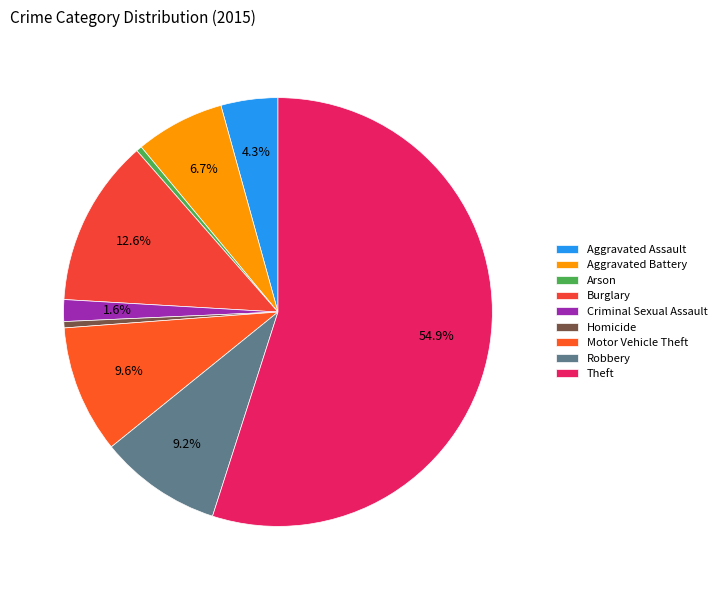

How many slices are in this pie chart?

9